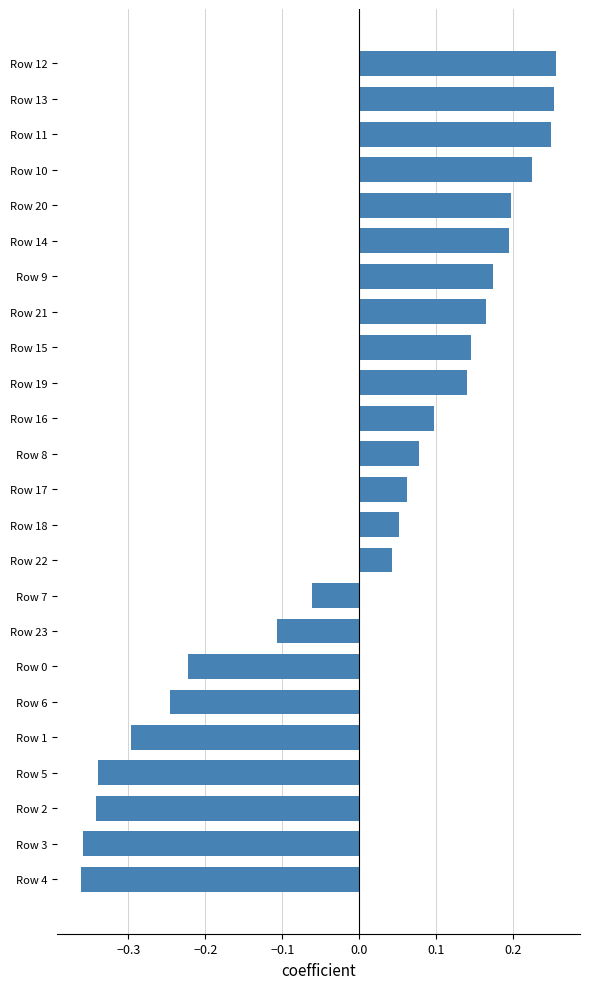

The value at Row 3 is -0.6. True or false?

False